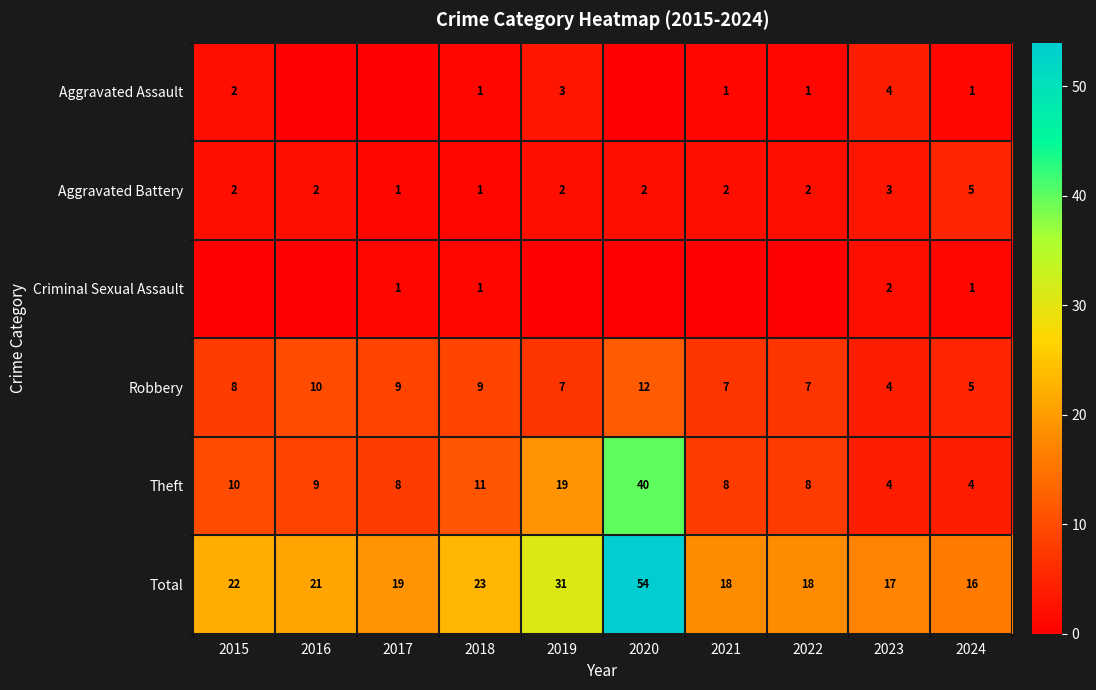

Count the number of categories in the chart.

10